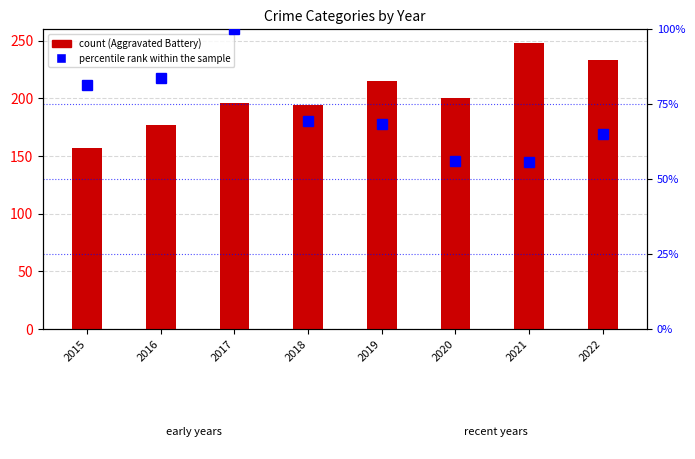

Read the percentile rank within the sample value at 2021.

55.7